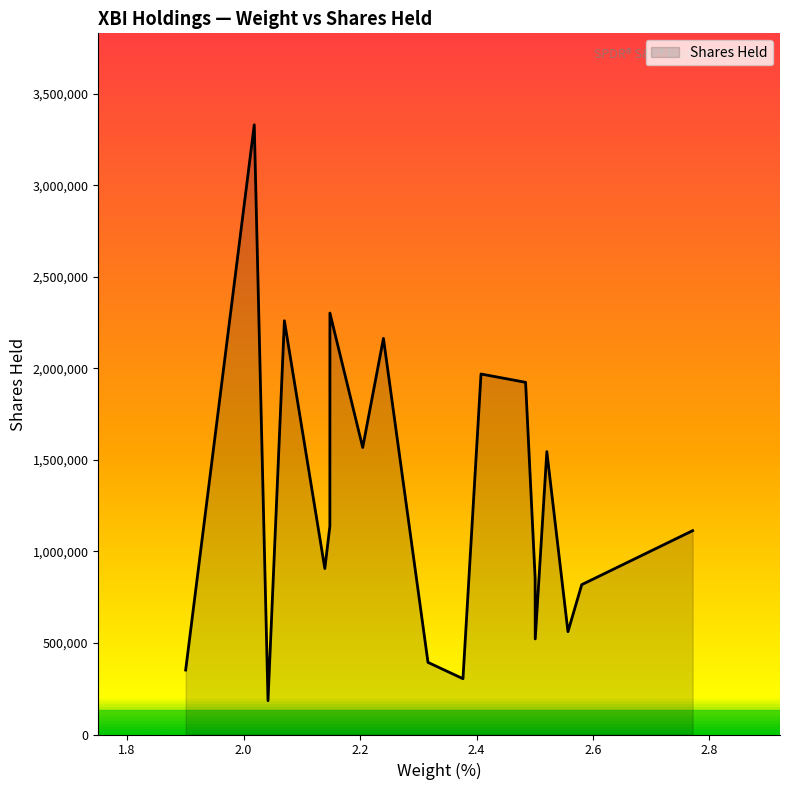

What is the minimum value shown in the chart?

184658